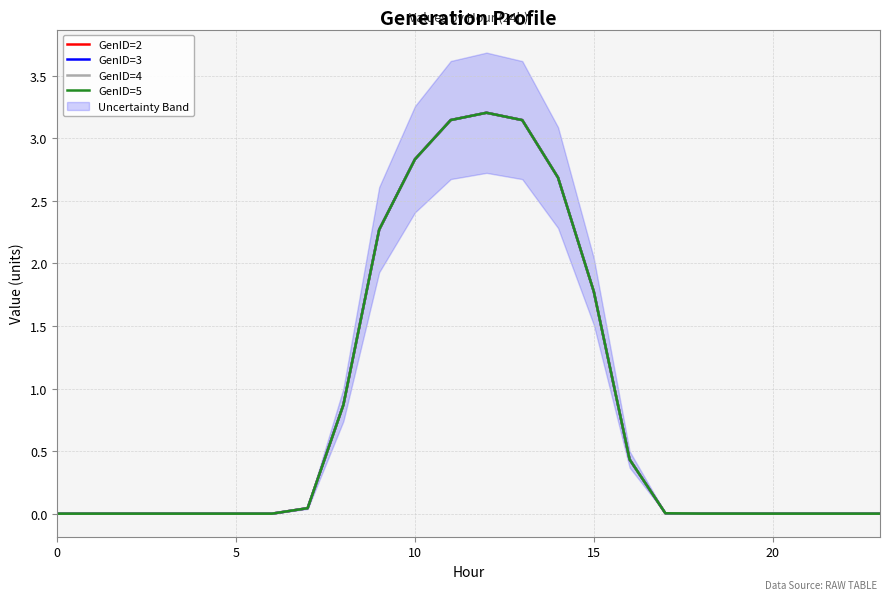

What are all the series names shown in the legend?

GenID=2, GenID=3, GenID=4, GenID=5